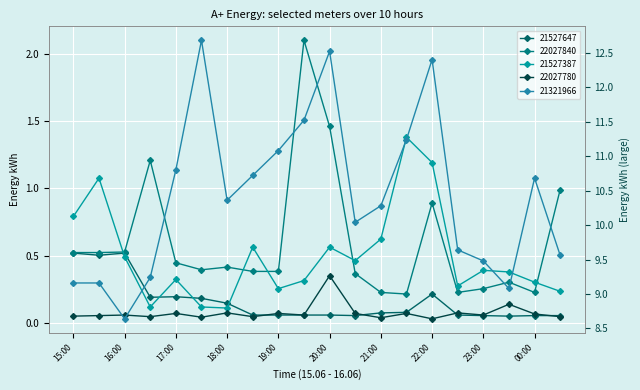

What is the maximum value for 48202422027780?

0.4